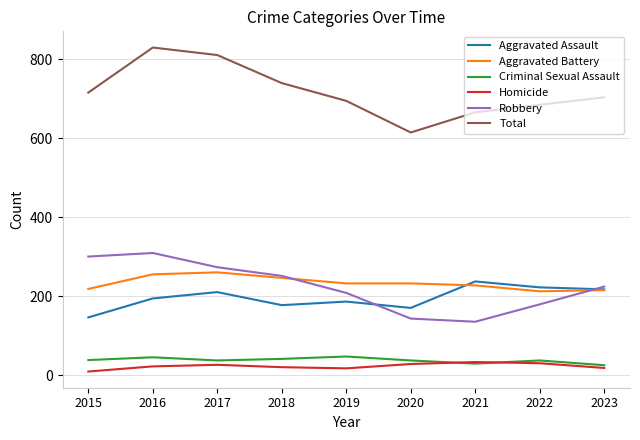

Rank the series by their maximum value, from lowest to highest.

Homicide, Criminal Sexual Assault, Aggravated Assault, Aggravated Battery, Robbery, Total